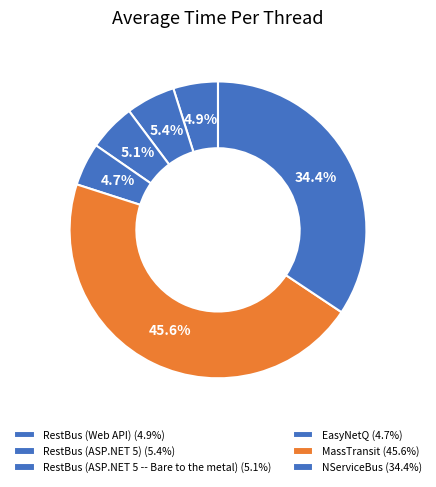

Does RestBus (ASP.NET 5) represent more than half of the total?

No